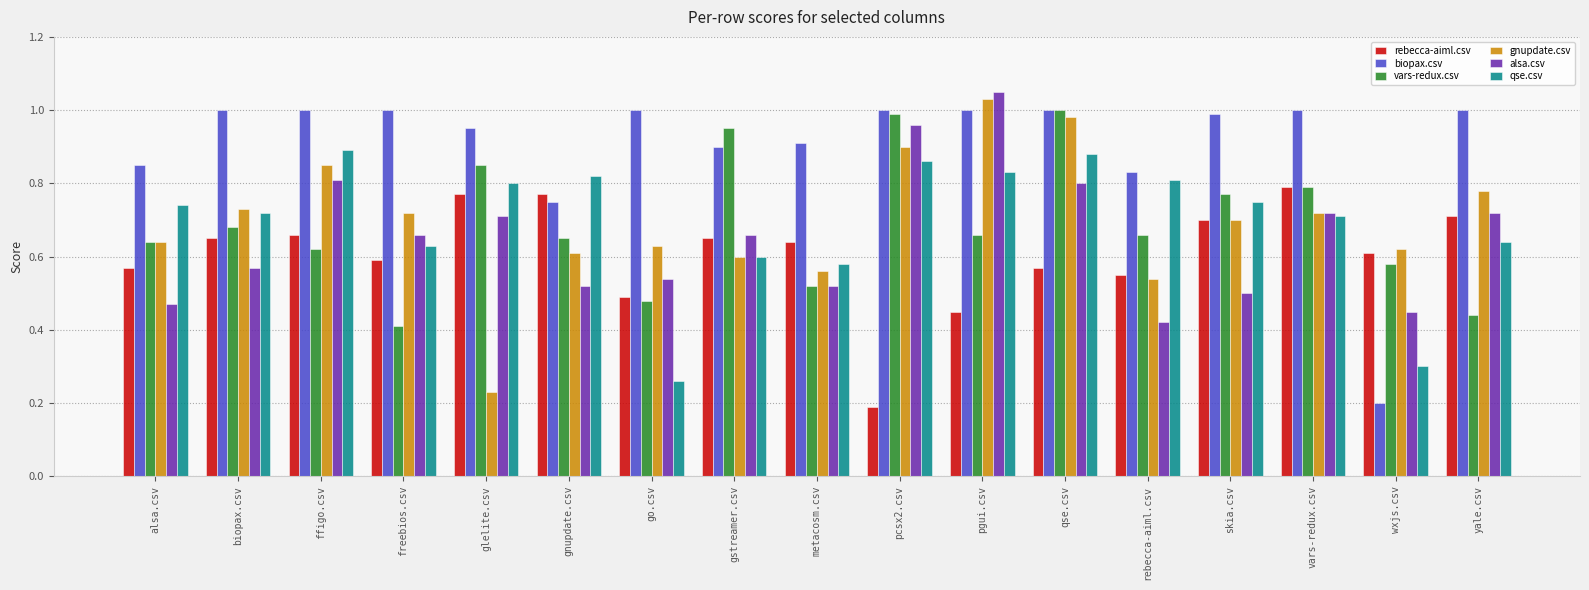

What are all the series names shown in the legend?

rebecca-aiml.csv, biopax.csv, vars-redux.csv, gnupdate.csv, alsa.csv, qse.csv